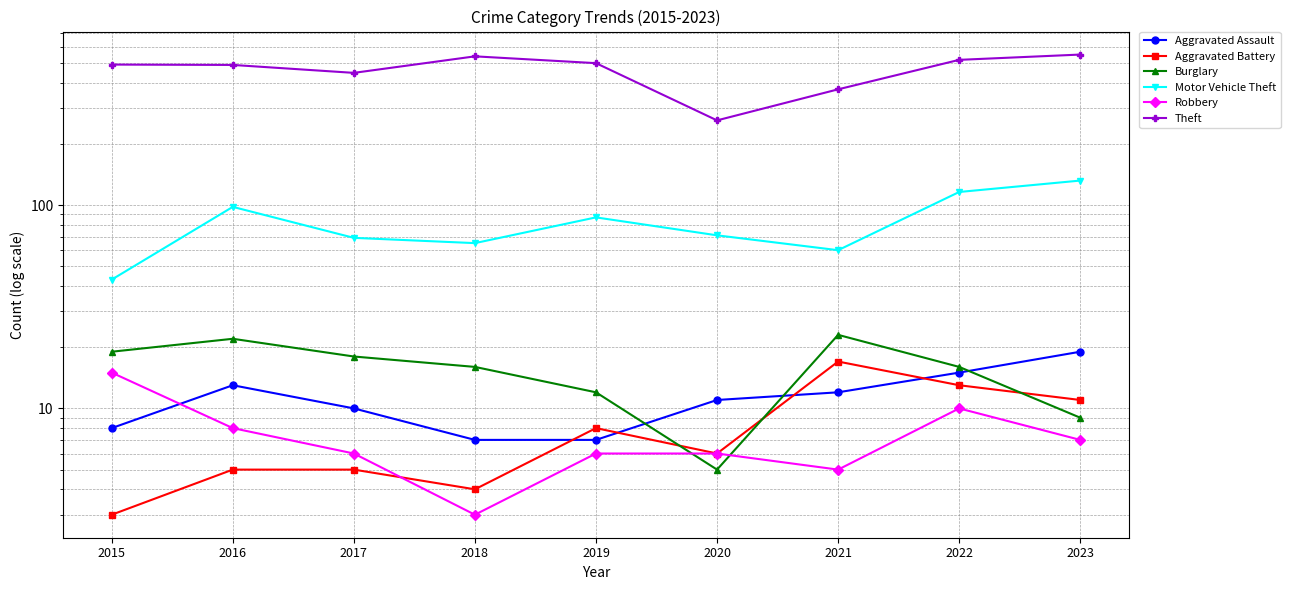

What is the spread (max minus min) of values at 2015?

488